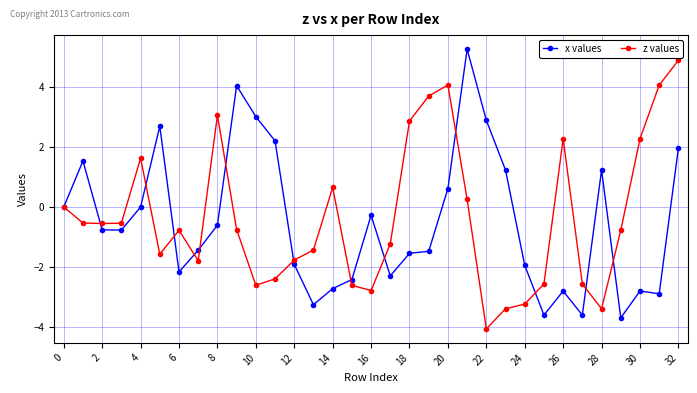

How many series are shown in this chart?

2